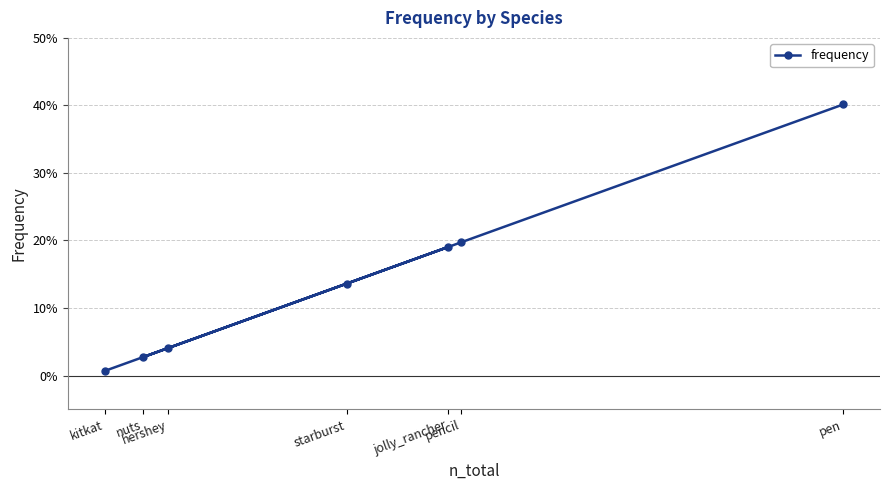

List the labels in order of value, smallest first.

kitkat, nuts, hershey, starburst, jolly_rancher, pencil, pen